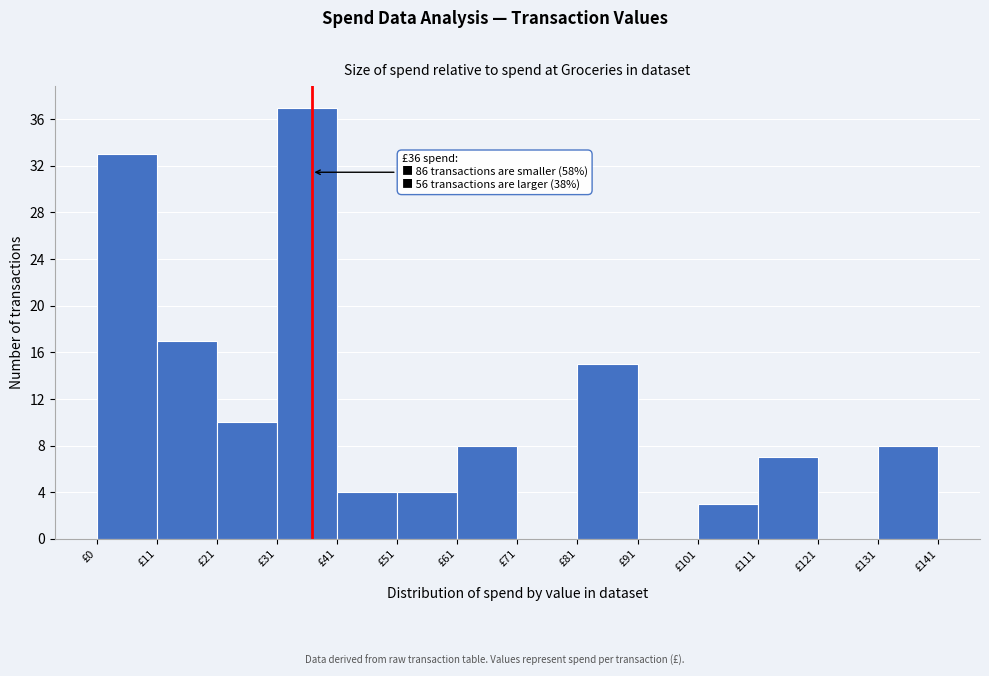

Over which range of the x-axis is the bar tallest?

30 to 40